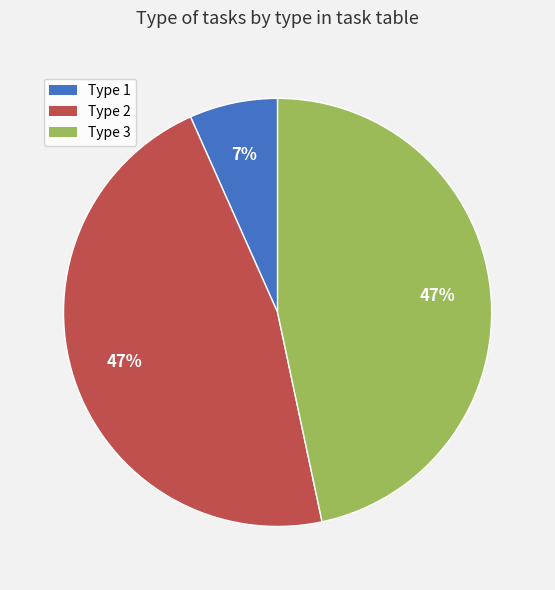

To the nearest percent, what percentage of the pie is Type 1?

7%